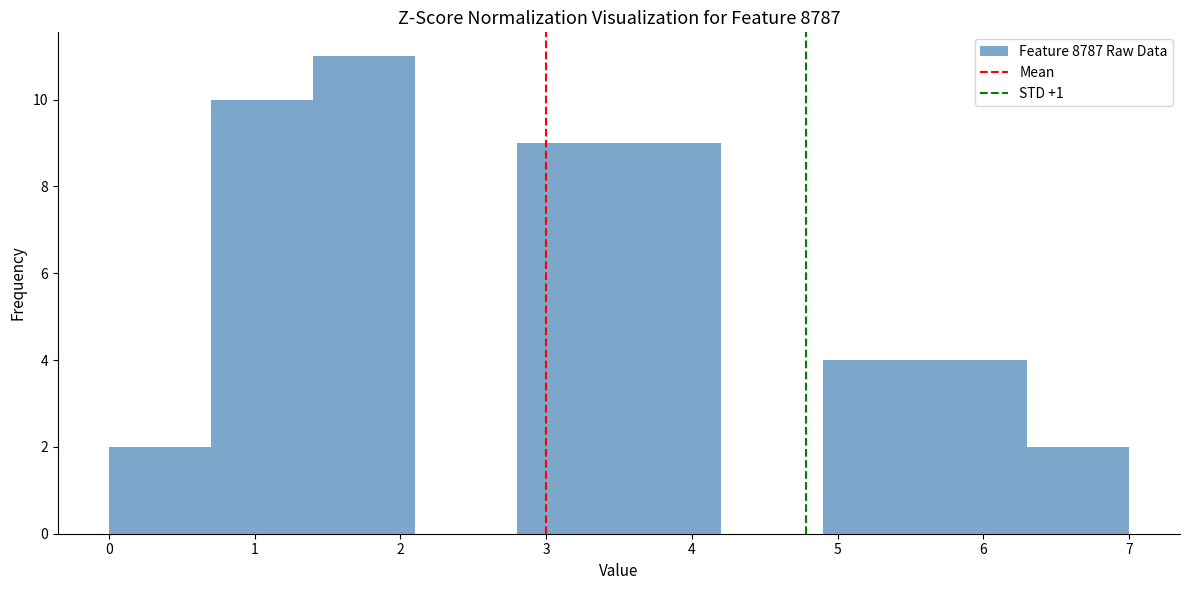

Reading left to right, transcribe this chart: for each bar, give the range it covers on the x-axis and its height. The values are not printed on the chart, so give them approximately, as read against the axis.

0.0 to 0.7: 2
0.7 to 1.4: 10
1.4 to 2.1: 11
2.1 to 2.8: 0
2.8 to 3.5: 9
3.5 to 4.2: 9
4.2 to 4.9: 0
4.9 to 5.6: 4
5.6 to 6.3: 4
6.3 to 7.0: 2